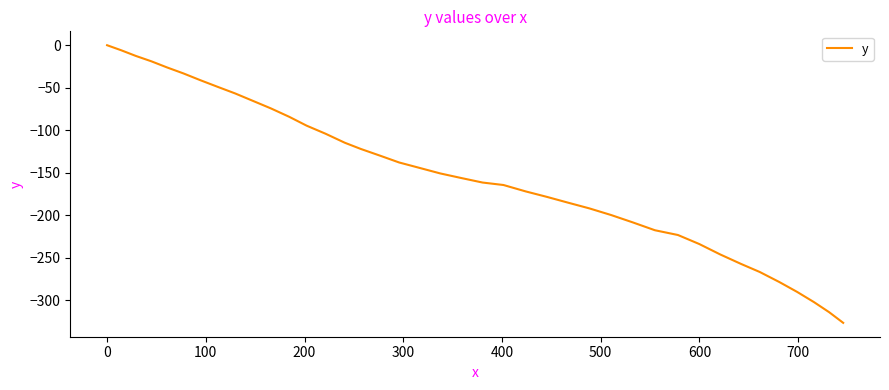

What is the sum of all values?

-6039.4